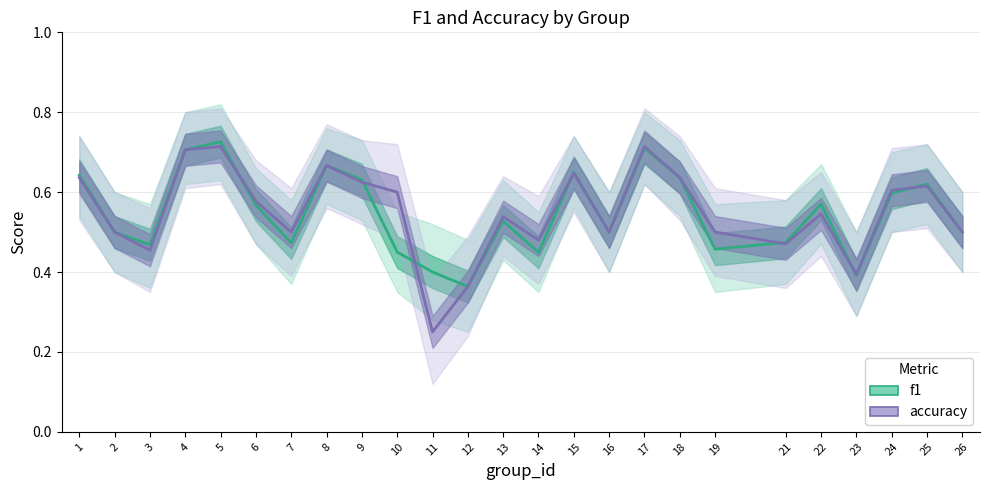

What is the value of the accuracy point at the 15th from the left?

0.6